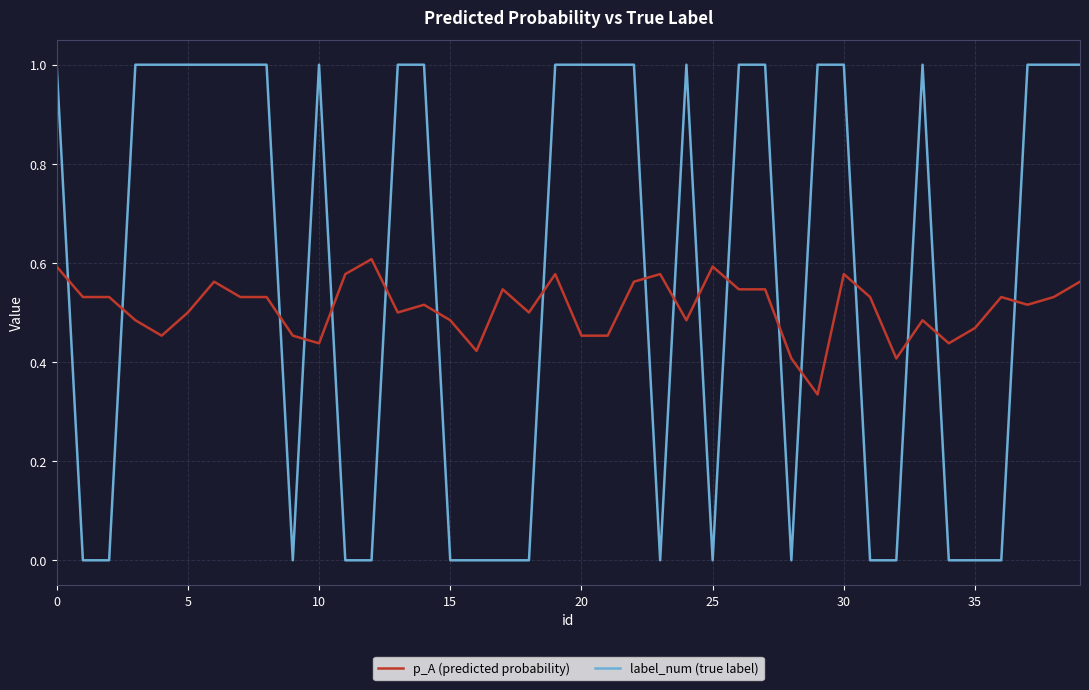

What is the greatest value displayed?

1.0